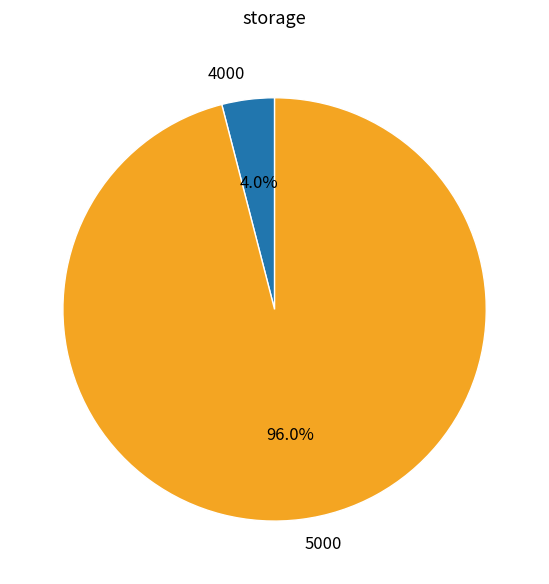

To the nearest percent, what portion does 5000 represent?

96%